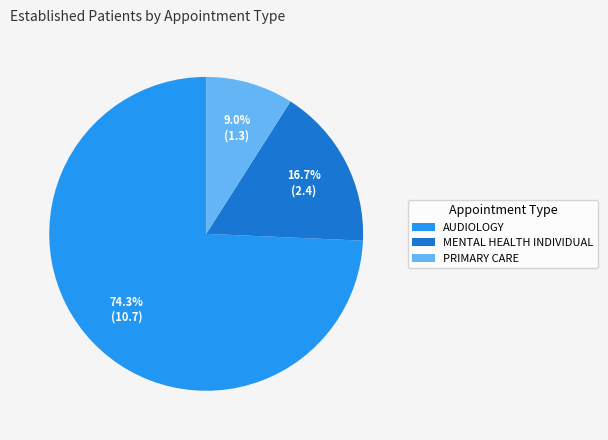

True or false: MENTAL HEALTH INDIVIDUAL accounts for 4% of the total.

False